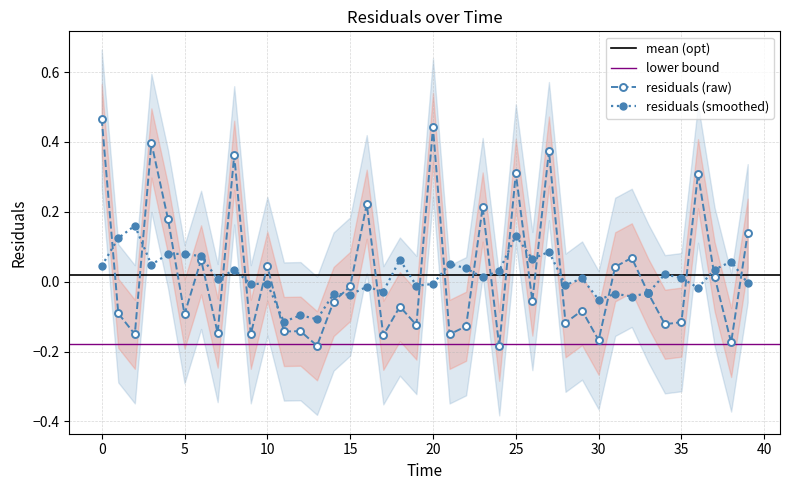

What is the label of the 36th point from the left?

35.0